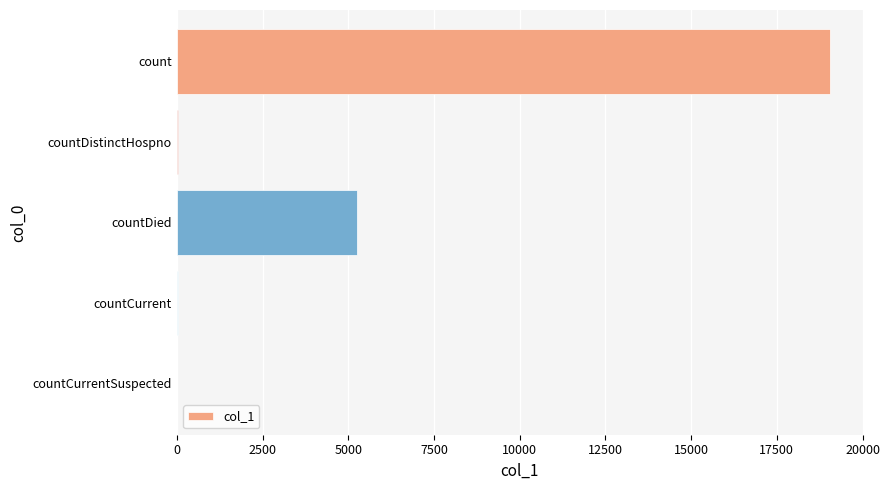

Where is the data nearest to the value 9527?

countDied